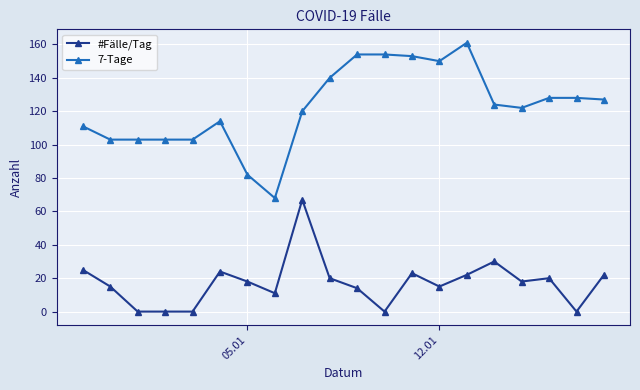

What is the difference between the maximum and minimum values in the 7-Tage series?

93